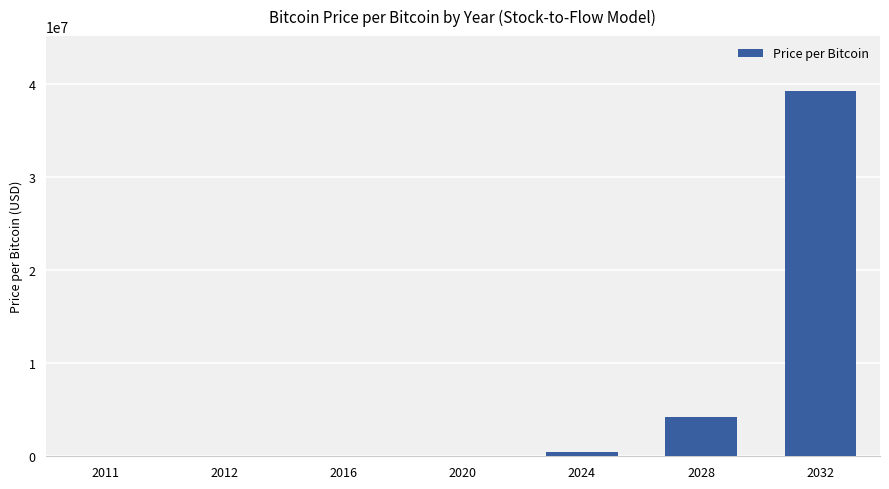

Where does the data first go above 48560?

2020